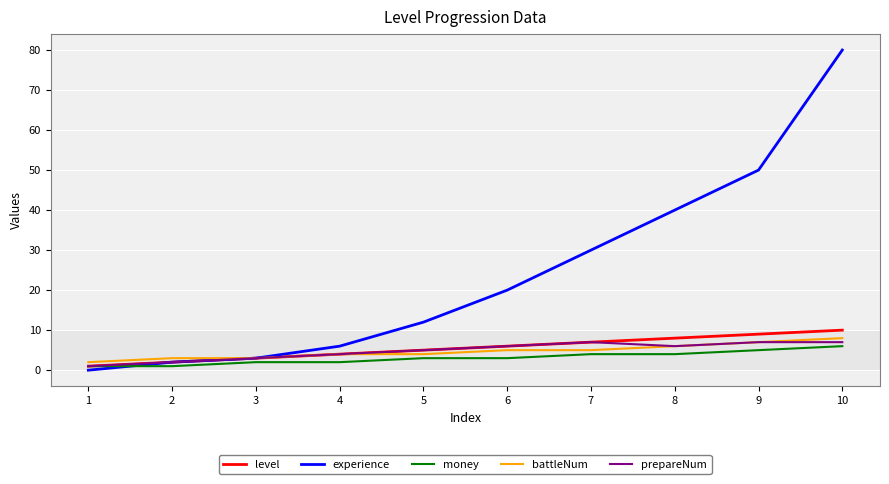

True or false: money and battleNum intersect in this chart.

False